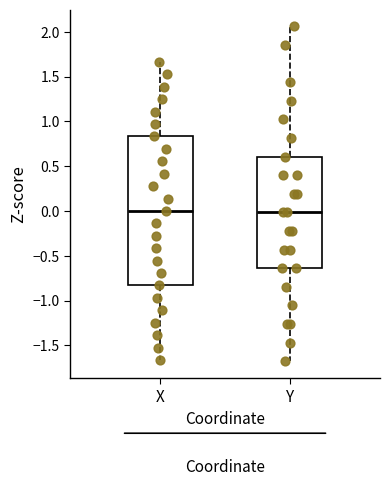

Comparing the boxes themselves (not the whiskers), which one is the tallest?

X